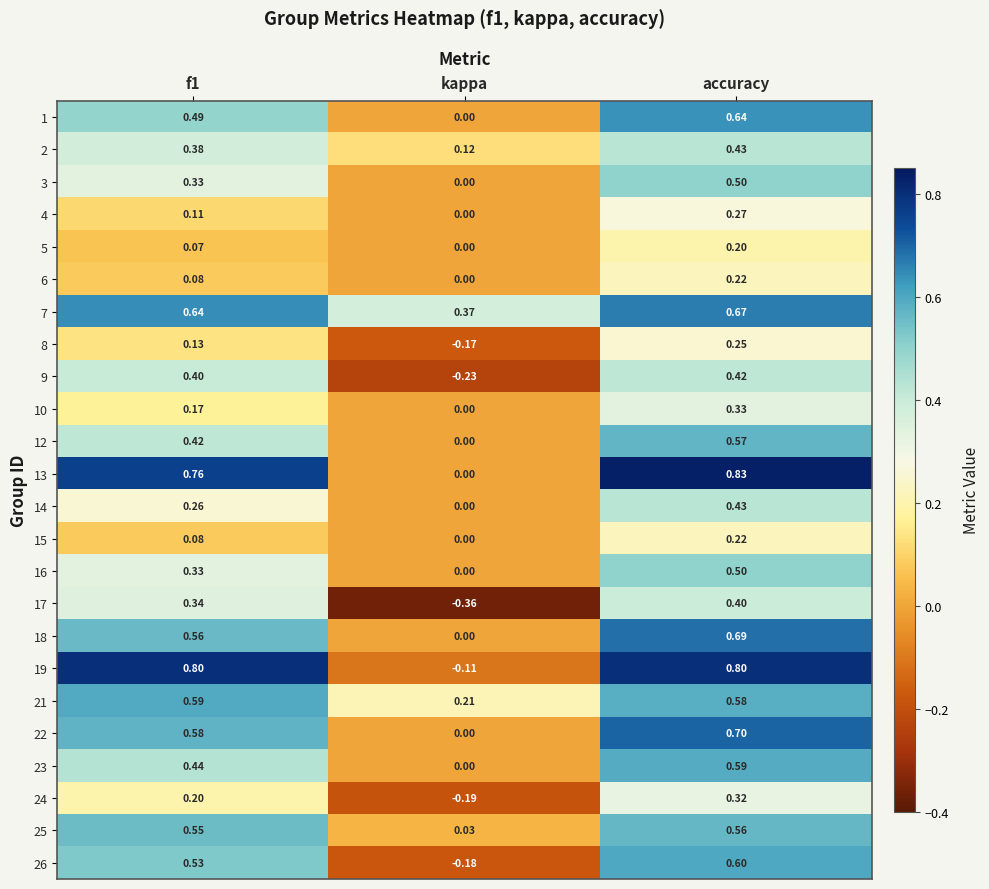

At which label does 22 reach its minimum?

kappa